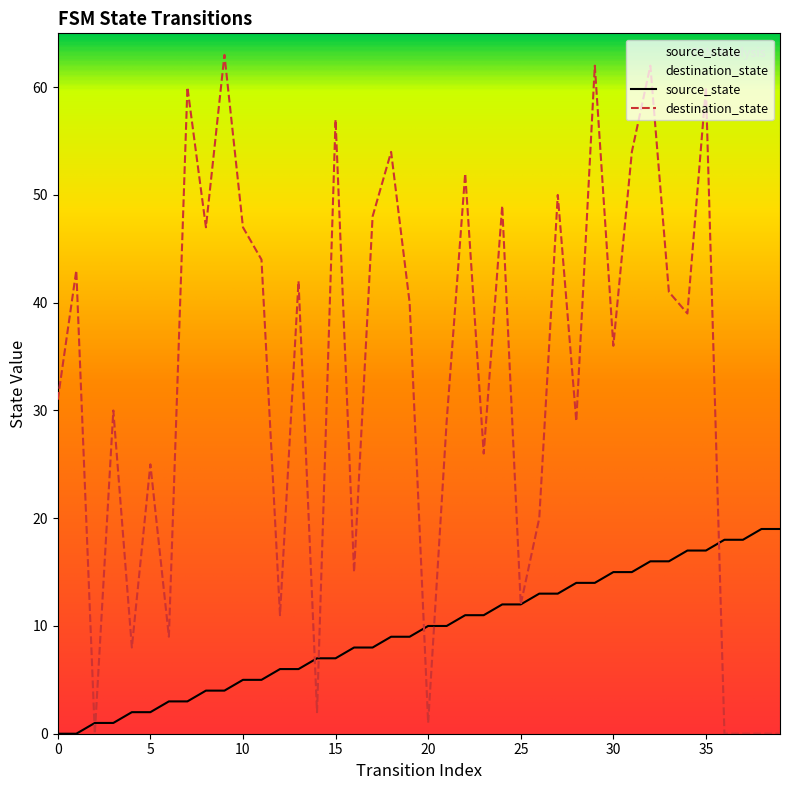

What is the difference between the highest and lowest values at 3?

29